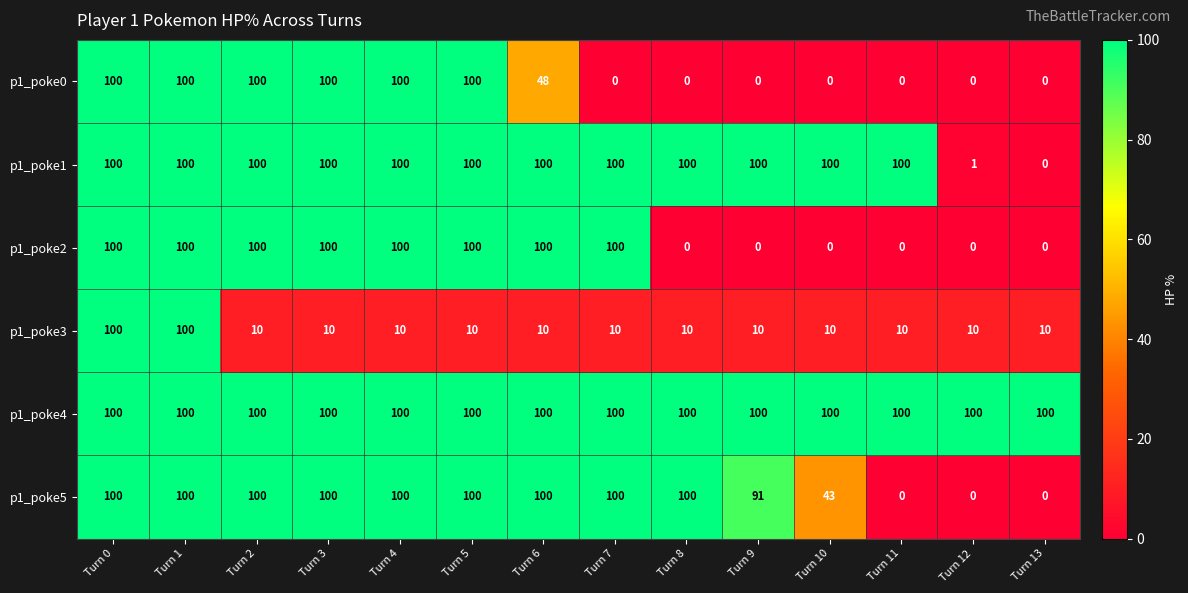

What is the maximum value shown in the chart?

100